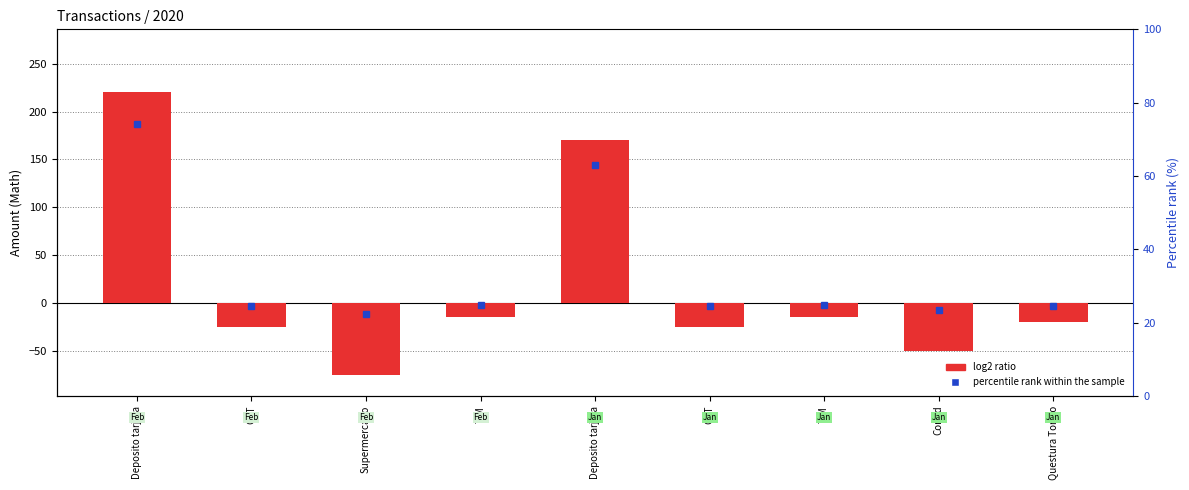

What is the minimum value shown in the chart?

-75